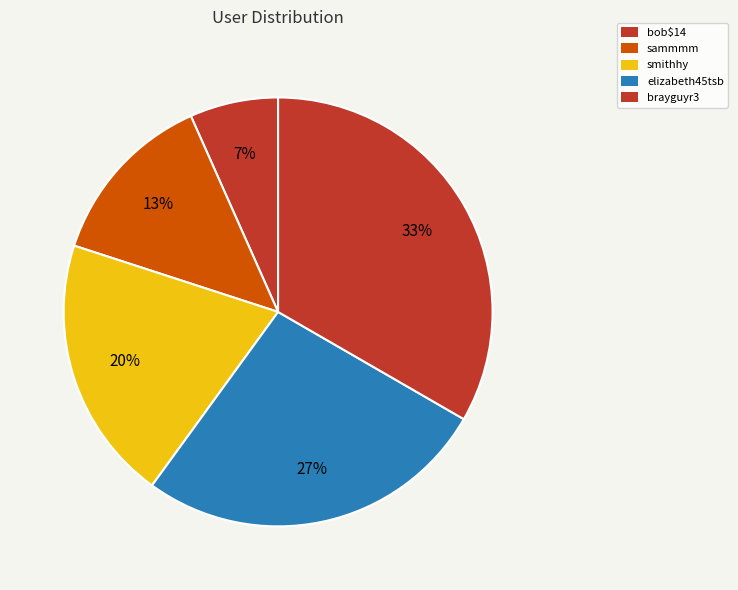

To the nearest percent, what is the difference between the brayguyr3 and bob$14 slice percentages?

27%